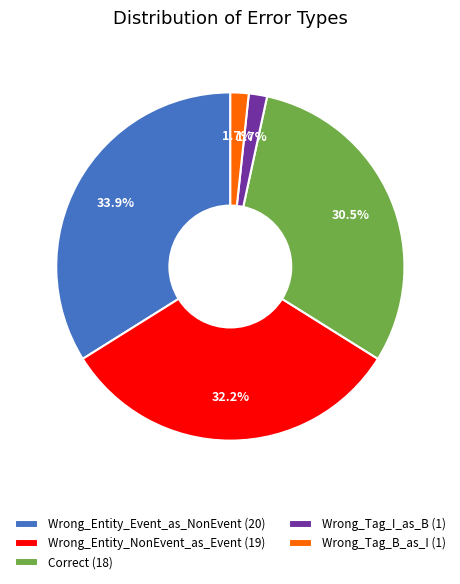

How much of the chart is everything except Wrong_Tag_I_as_B?

98.3%